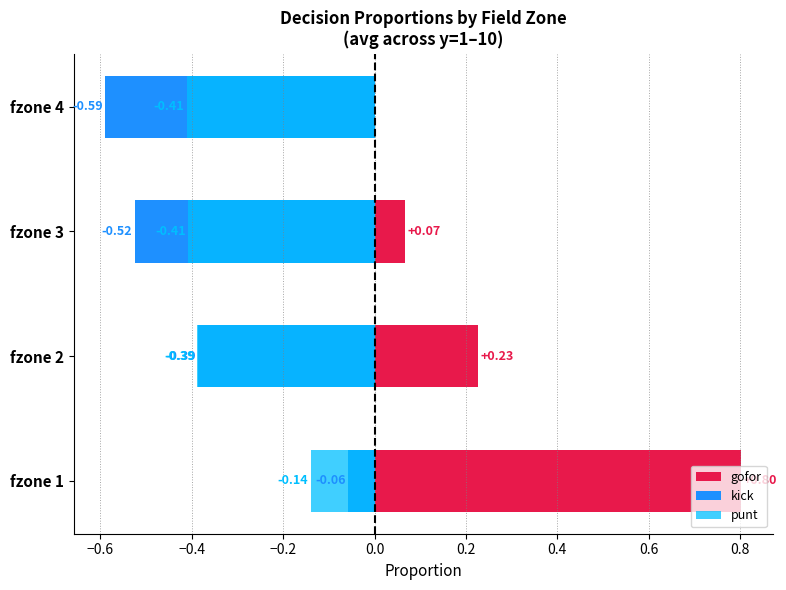

What is the value of the kick bar at the 4th from the left?

-0.6